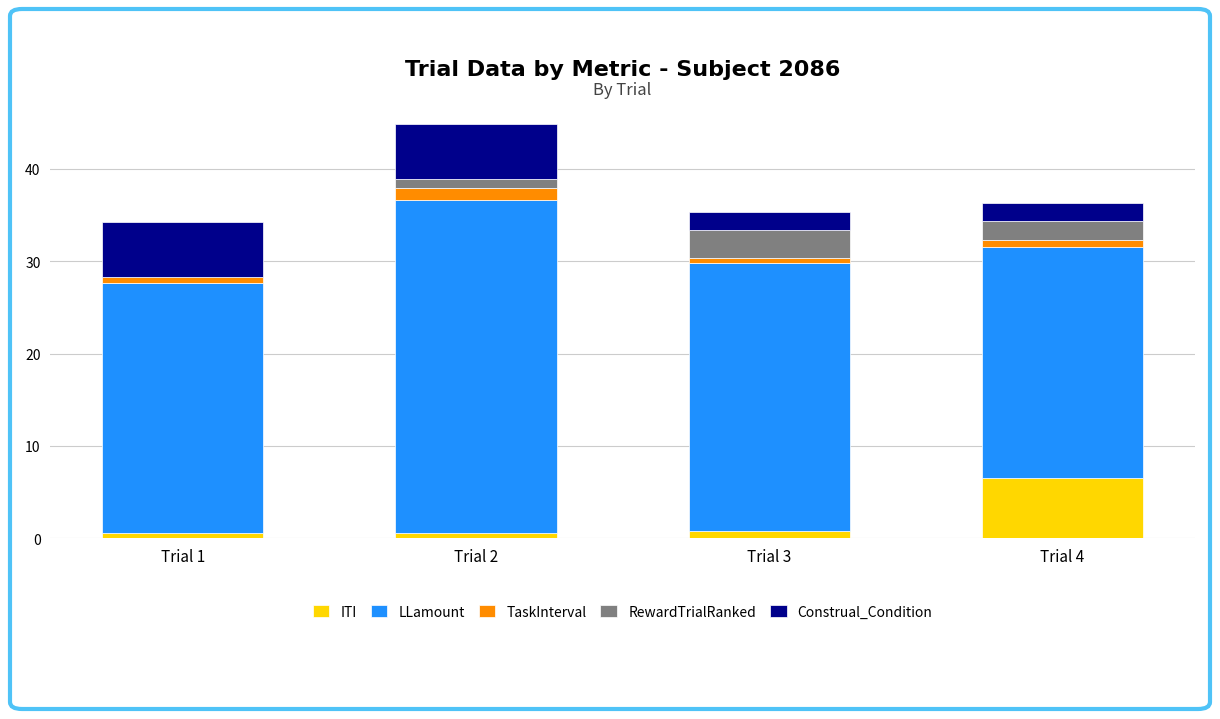

At which category is the sum across all series the highest?

Trial 2